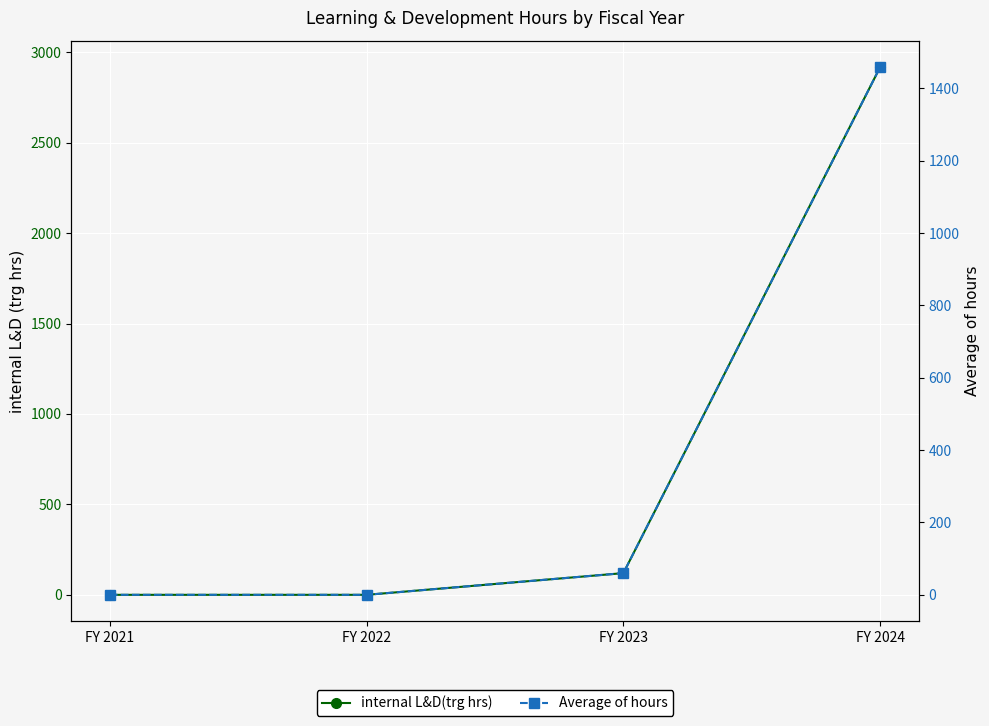

Which has a higher value, FY 2022 or FY 2024?

FY 2024